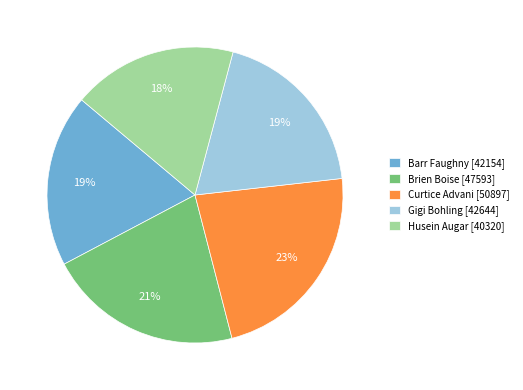

True or false: Barr Faughny accounts for 19% of the total.

True